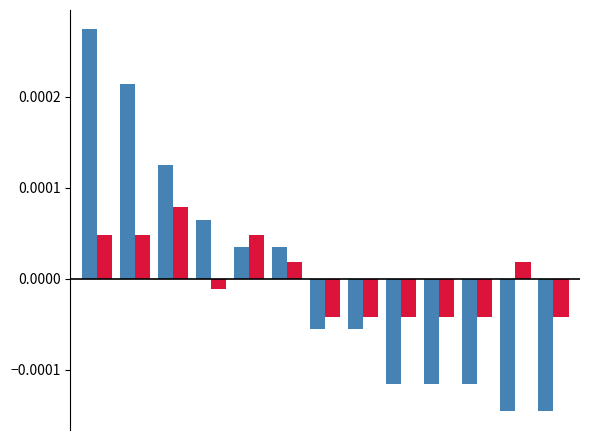

Count the number of data series in this chart.

2